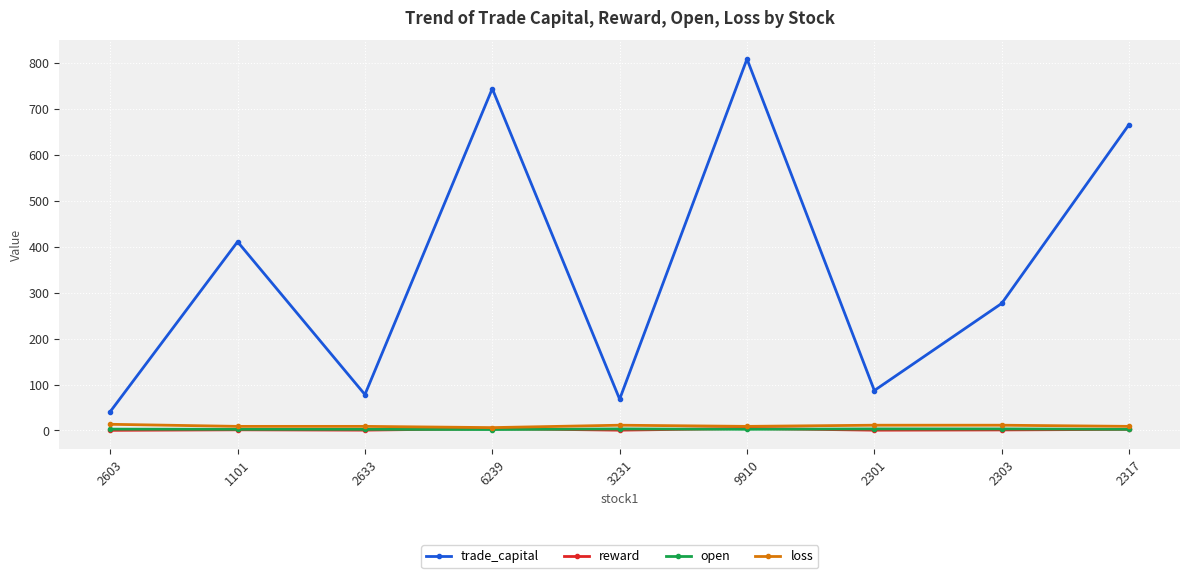

Which series has the widest spread of values?

trade_capital